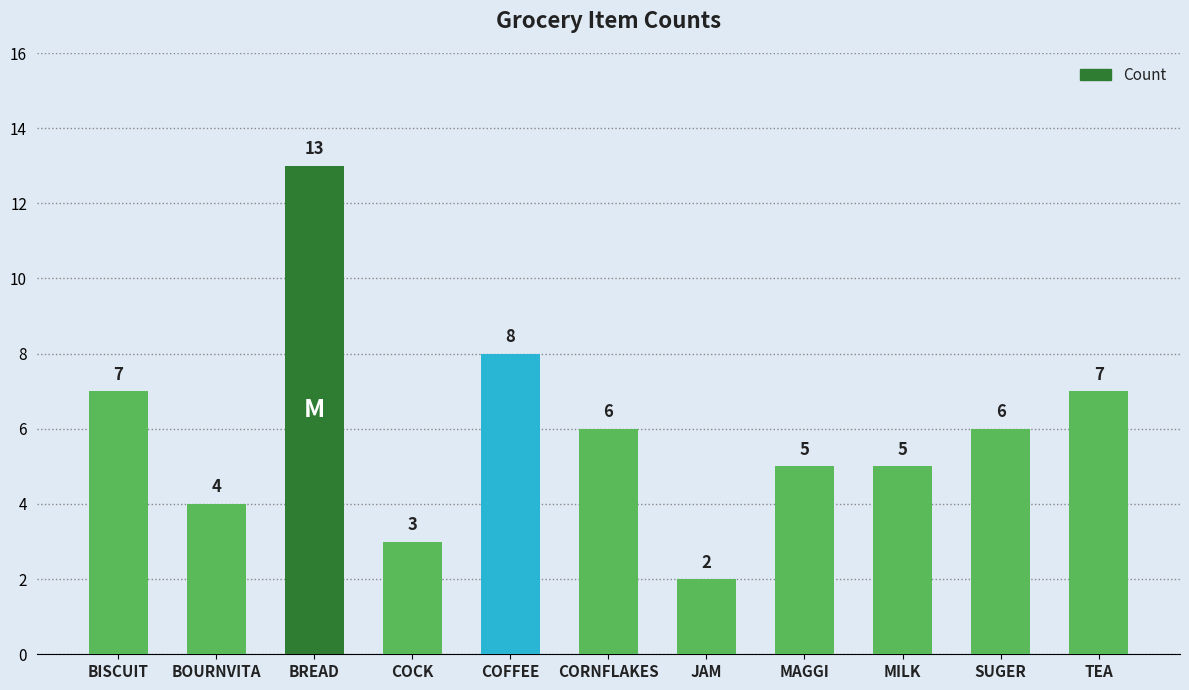

What is the approximate value at TEA?

7